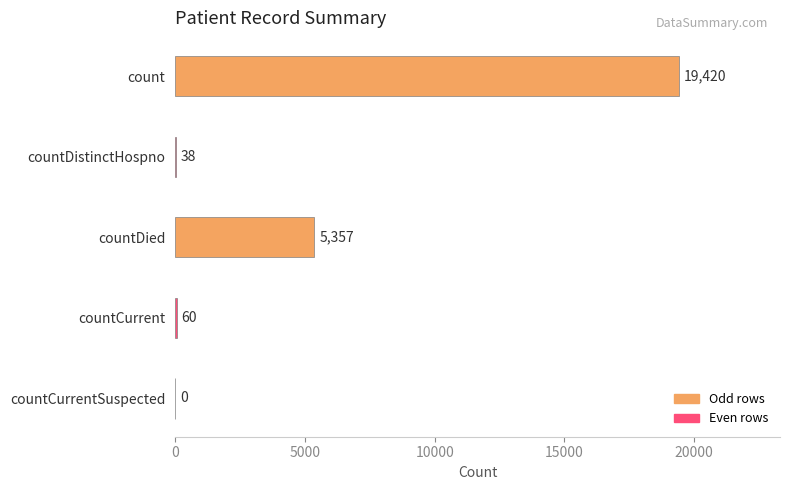

Are the bars horizontal?

Yes